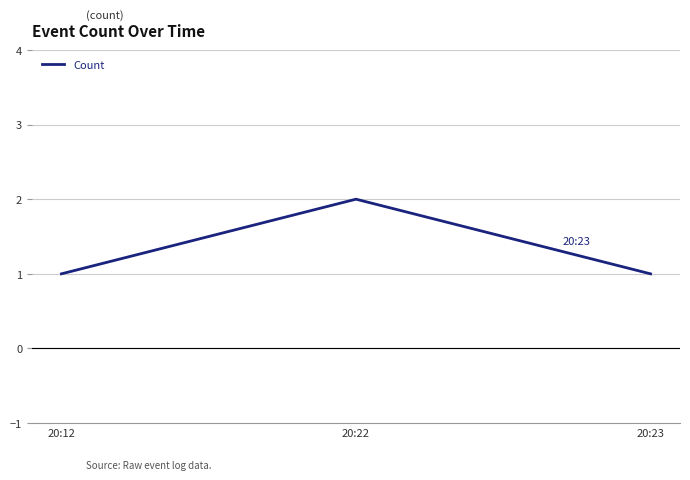

What is the ratio of the value at 20:12 to the value at 20:23?

1.0